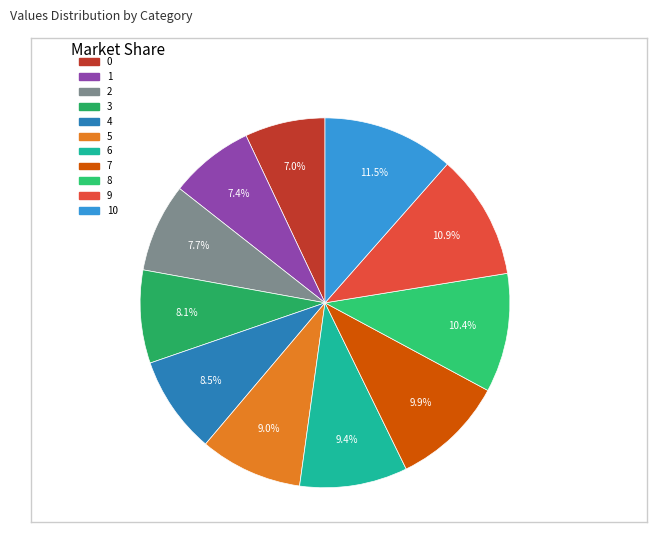

To the nearest percent, what is the difference between the 0 and 9 slice percentages?

4%